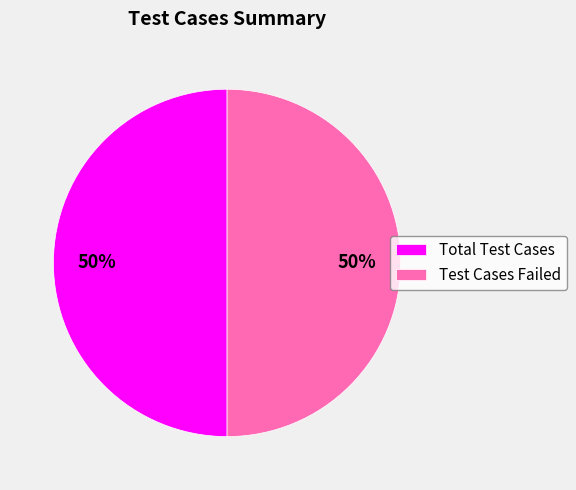

To the nearest percent, what is the combined percentage of Total Test Cases and Test Cases Failed?

100%